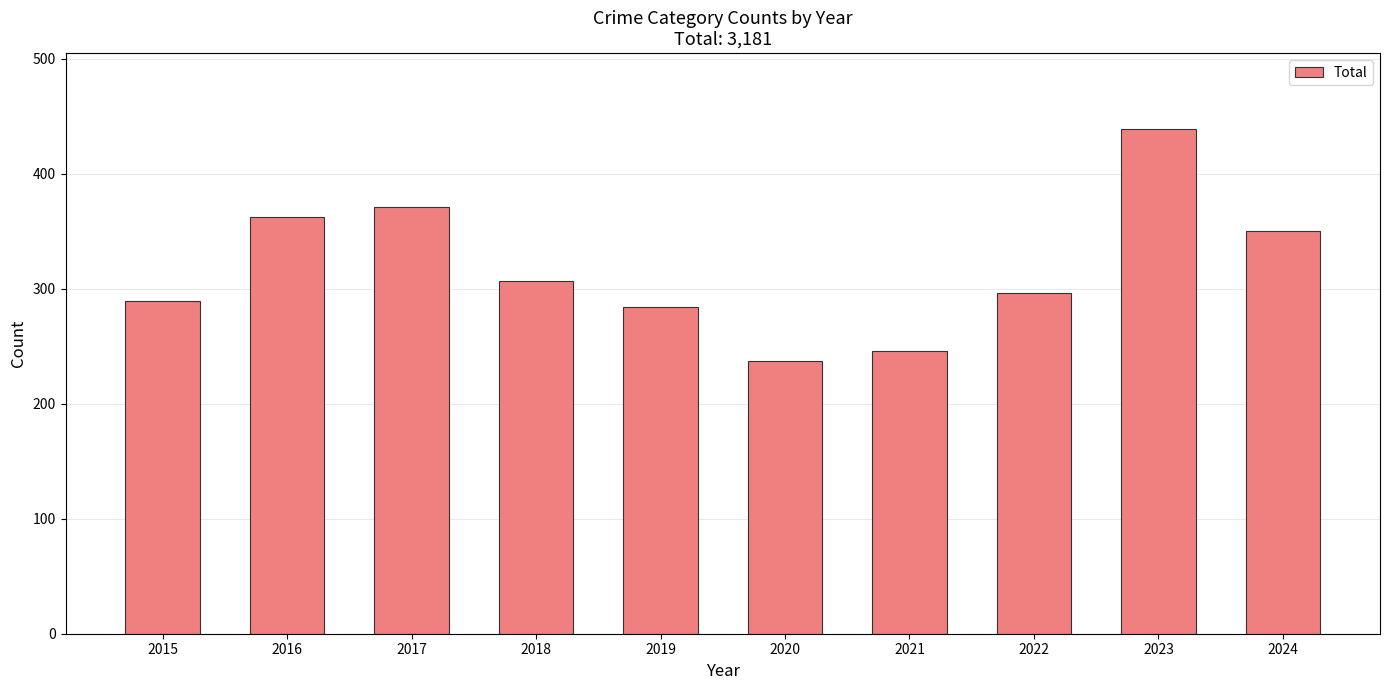

Which has a higher value, 2022 or 2023?

2023